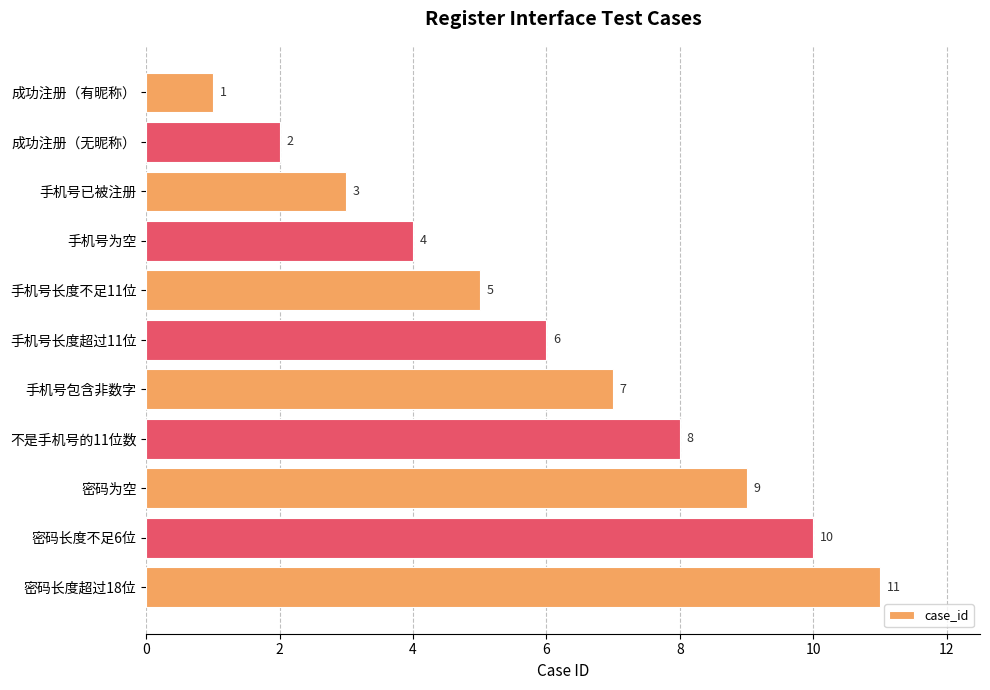

At which label is the value closest to 6?

手机号长度超过11位